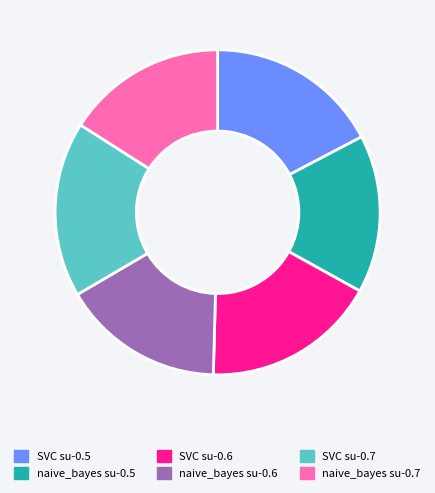

Is it true that naive_bayes su-0.6 is 5% of the pie?

False